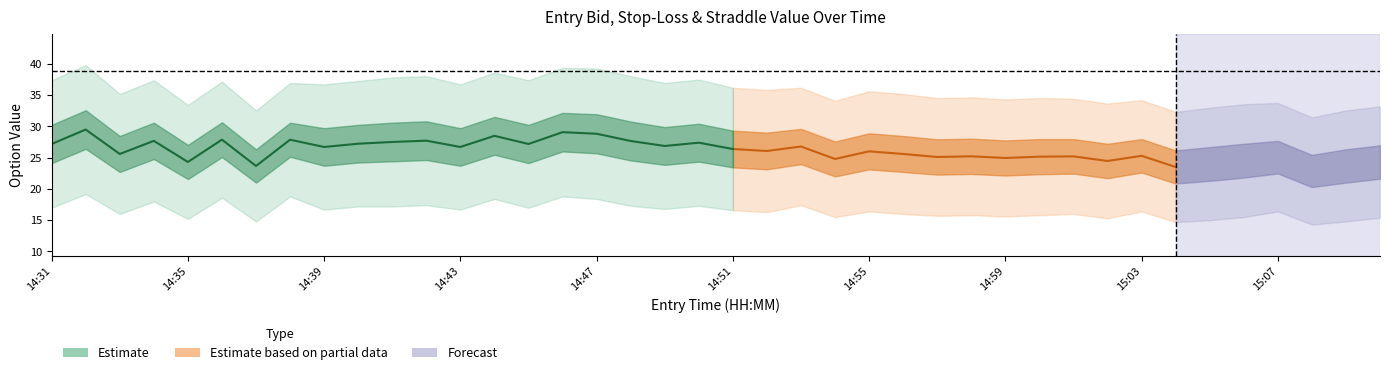

True or false: entry_bid and sl intersect in this chart.

False